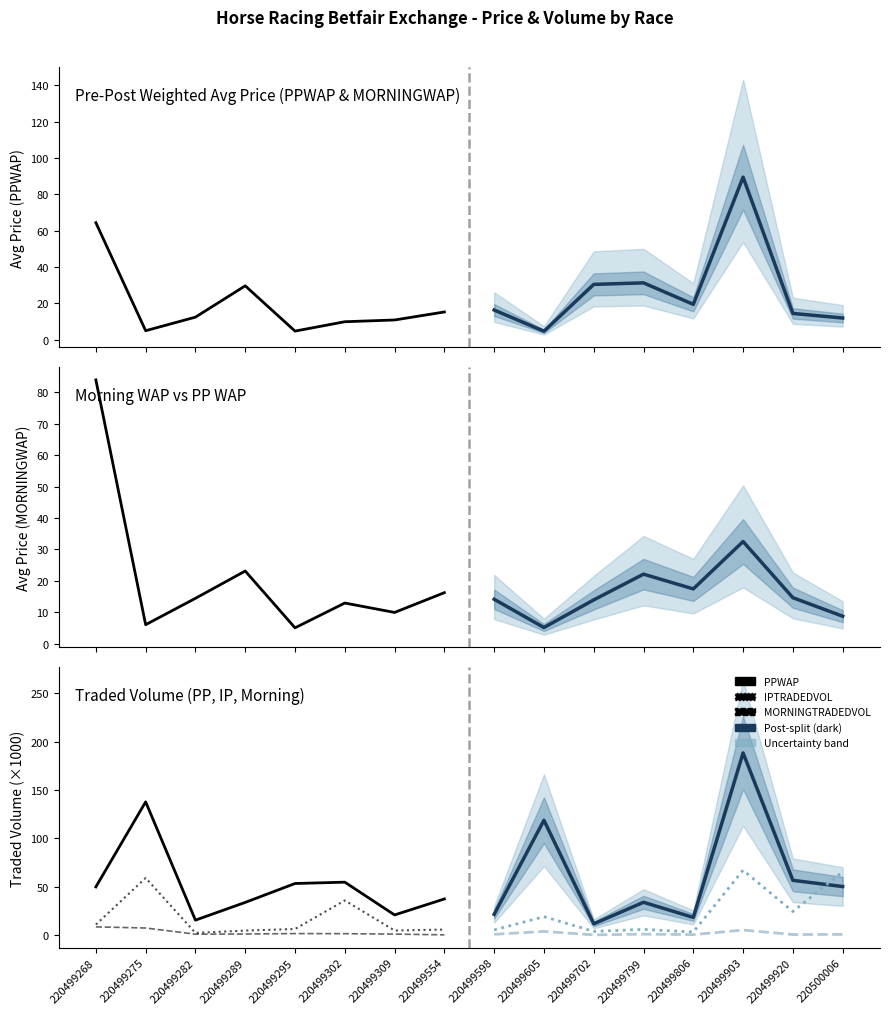

What is the greatest value displayed?

137.7